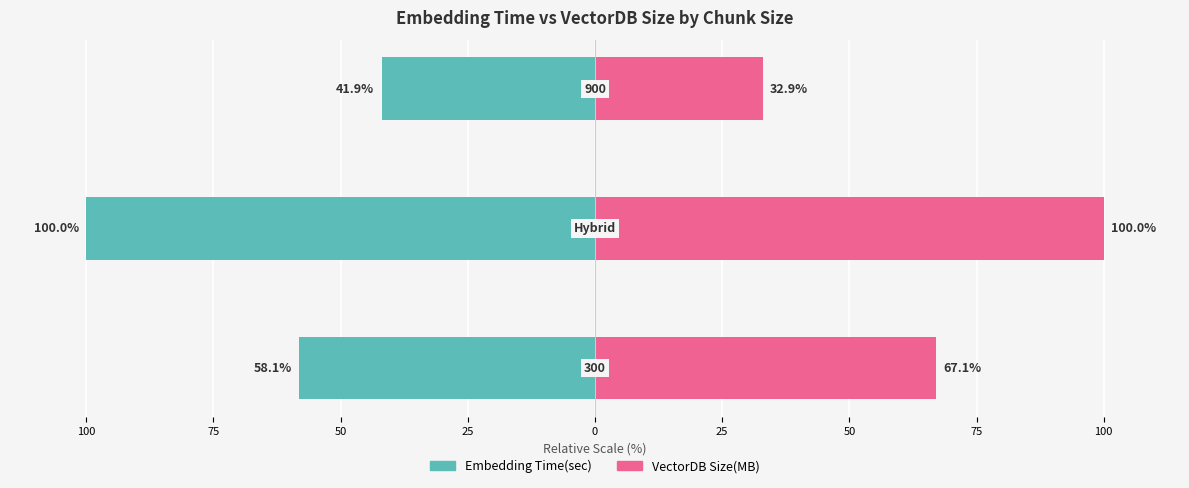

Does the chart contain stacked bars?

No